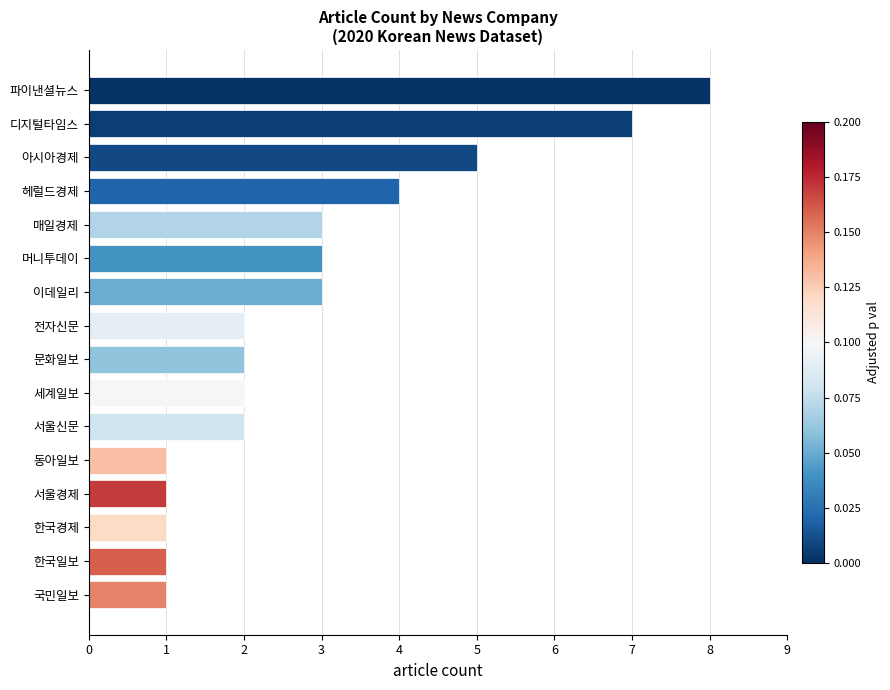

What is the change in value from 국민일보 to 매일경제?

+2